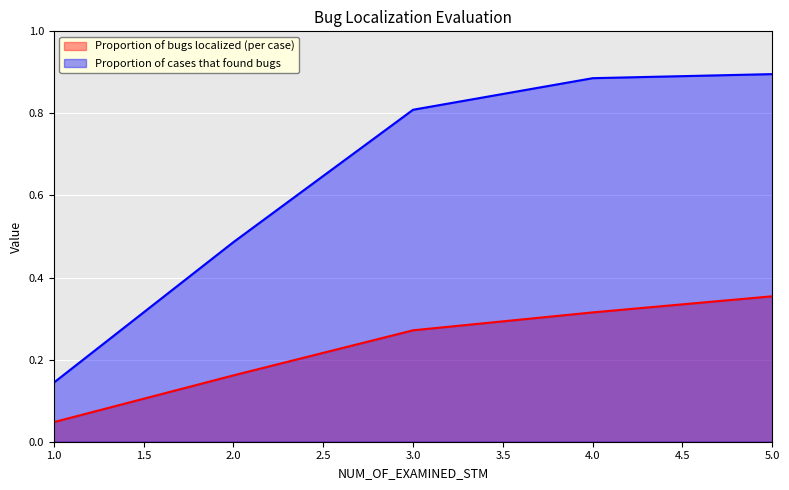

At 1.0, list the series in order from smallest to largest.

Proportion of bugs localized (per case), Proportion of cases that found bugs